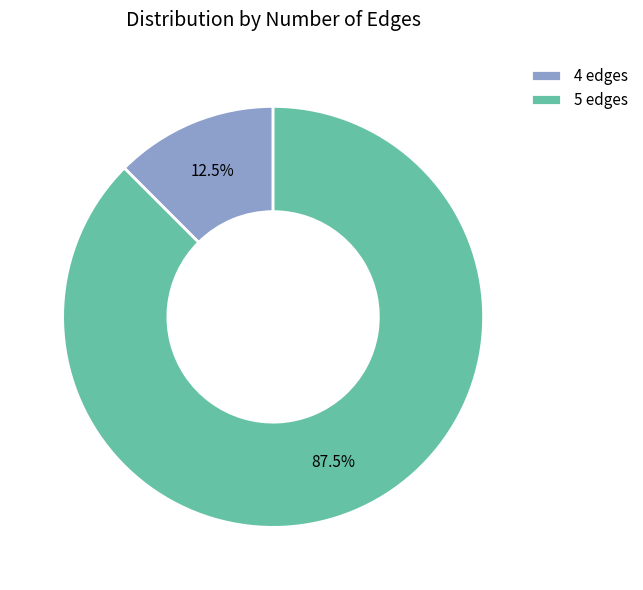

What percentage do 5 edges and 4 edges together represent?

100.0%